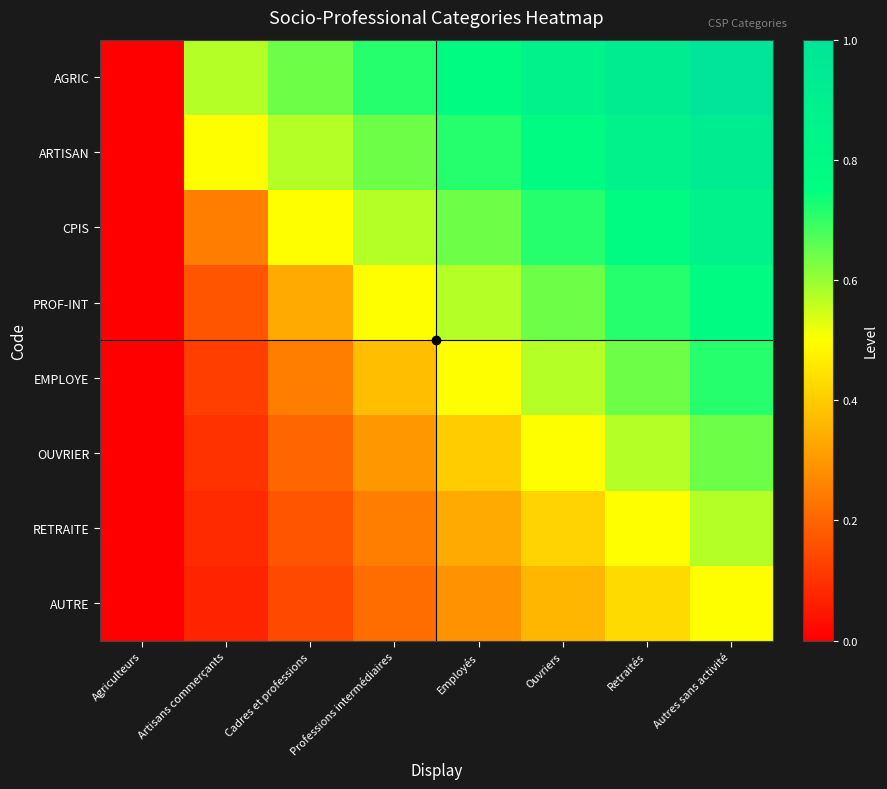

At which category is the sum across all series the highest?

Autres sans activité